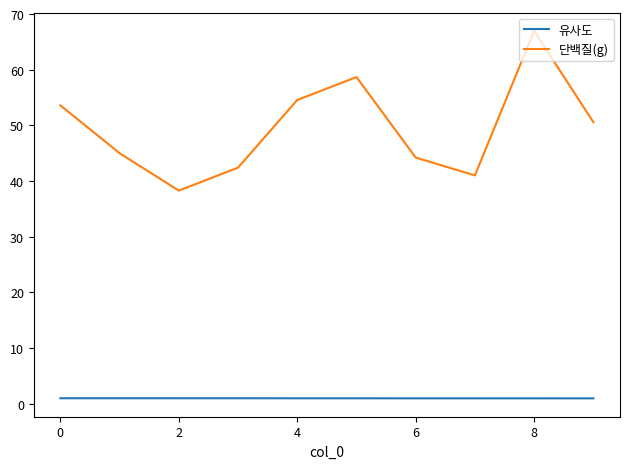

What is the difference between the maximum and minimum values in the 단백질(g) series?

28.7